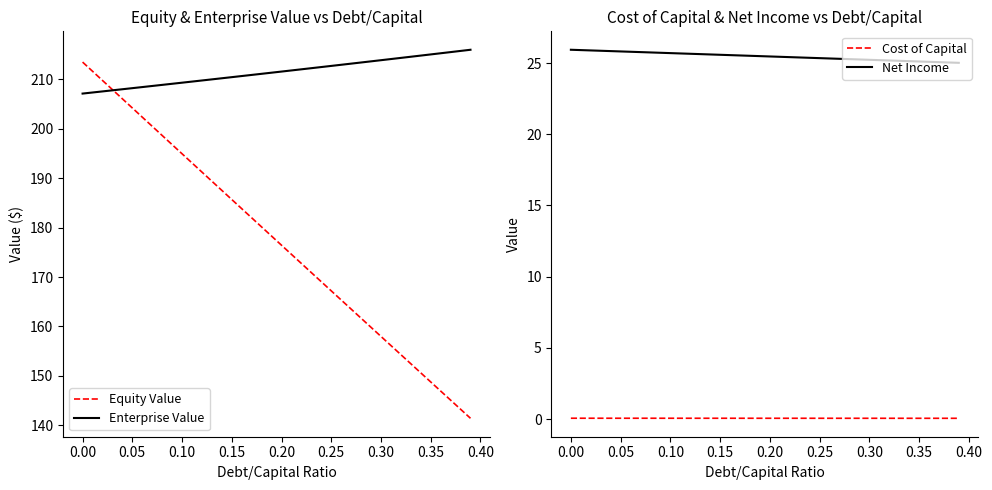

What is the minimum value for Equity Value?

141.4